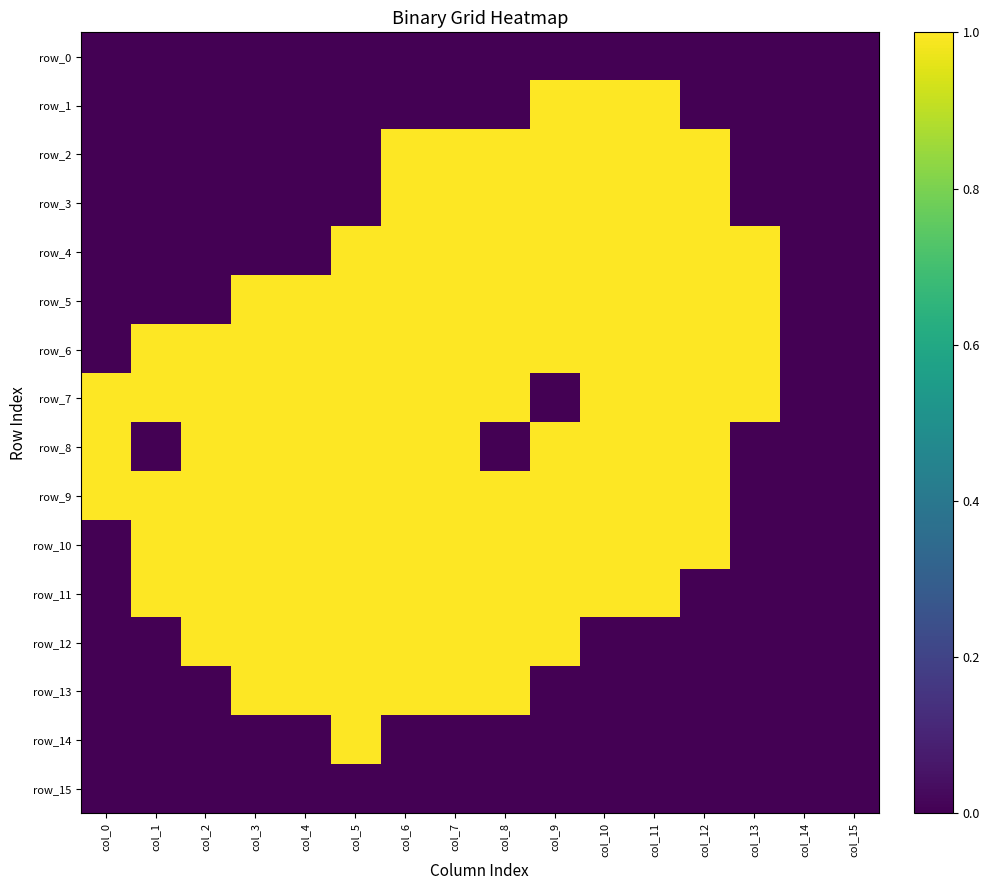

Which label corresponds to the smallest value in the chart?

col_0